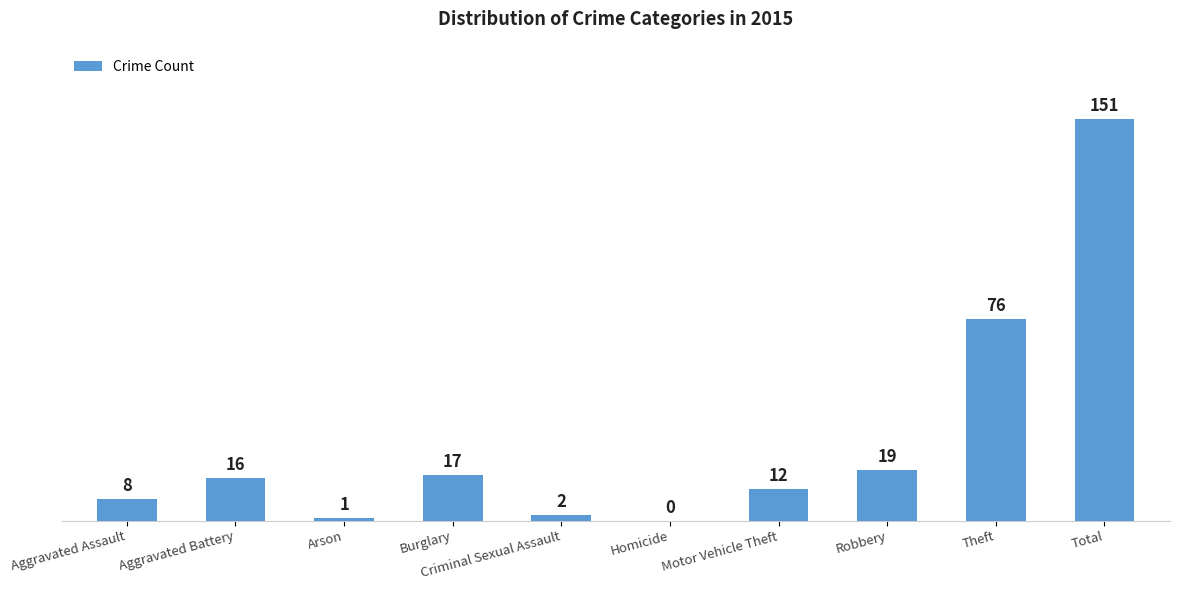

What is the average value?

30